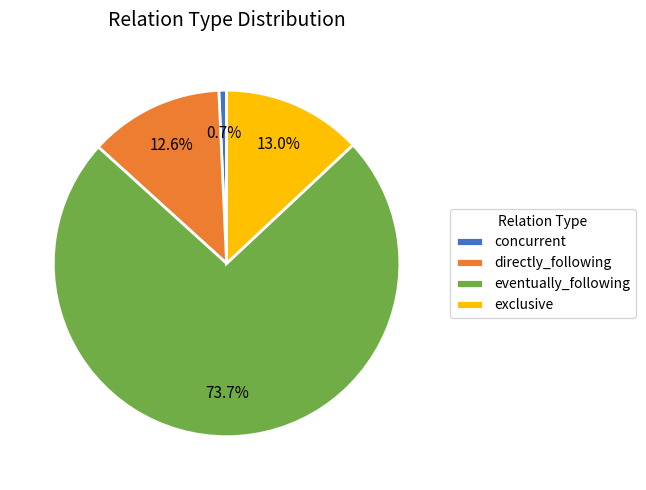

Is it true that eventually_following is 61% of the pie?

False